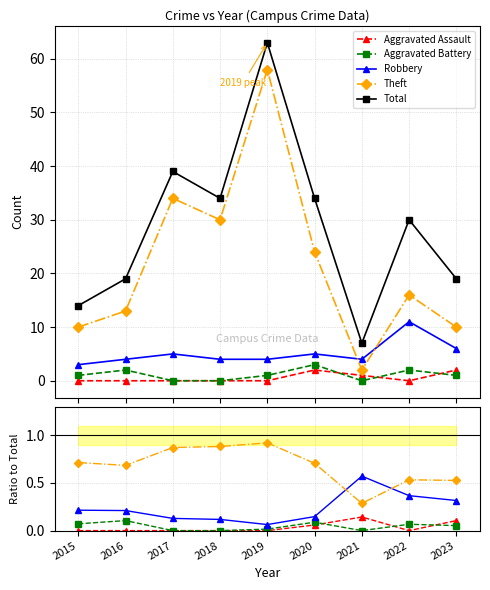

What is the highest value of the Aggravated Assault series?

0.1